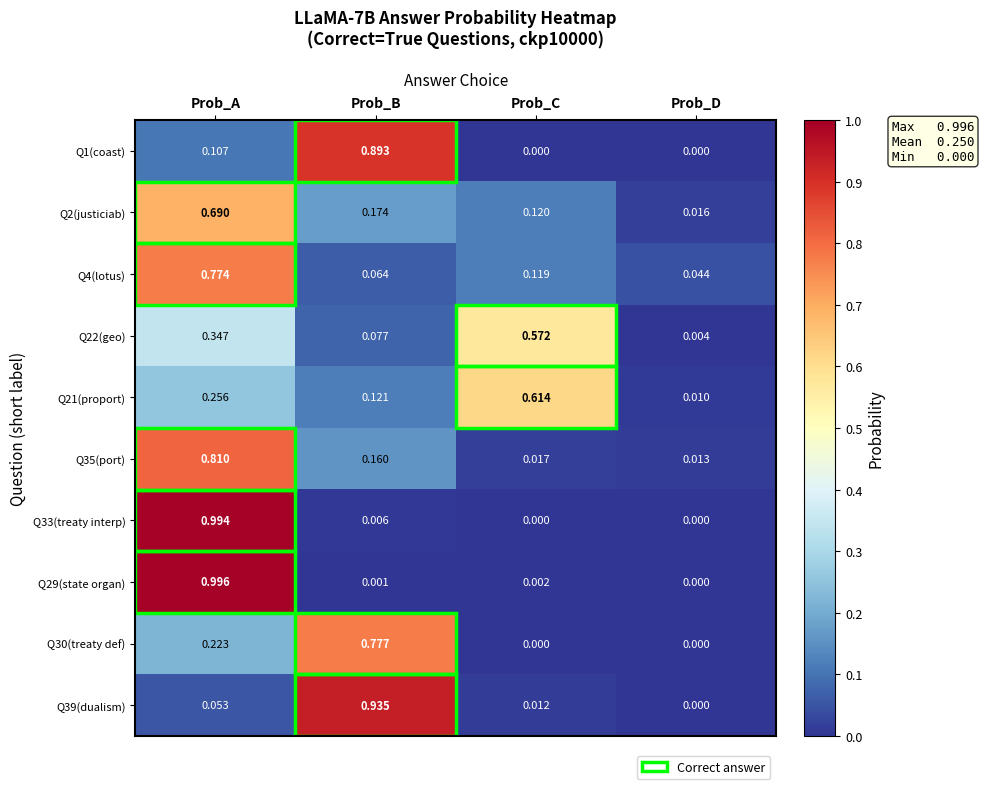

At which label is Q35(port) closest to 0?

Prob_D